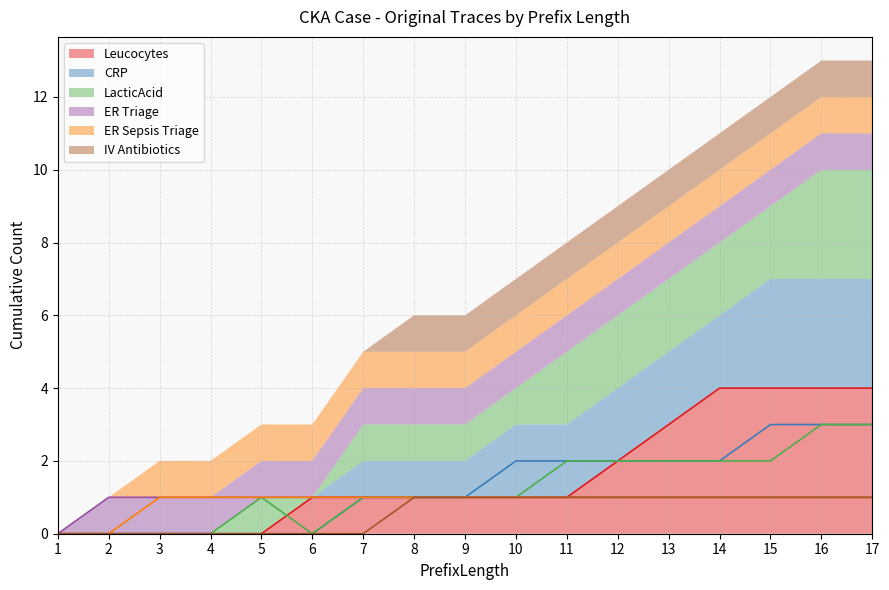

What value does the LacticAcid series have at 17?

3